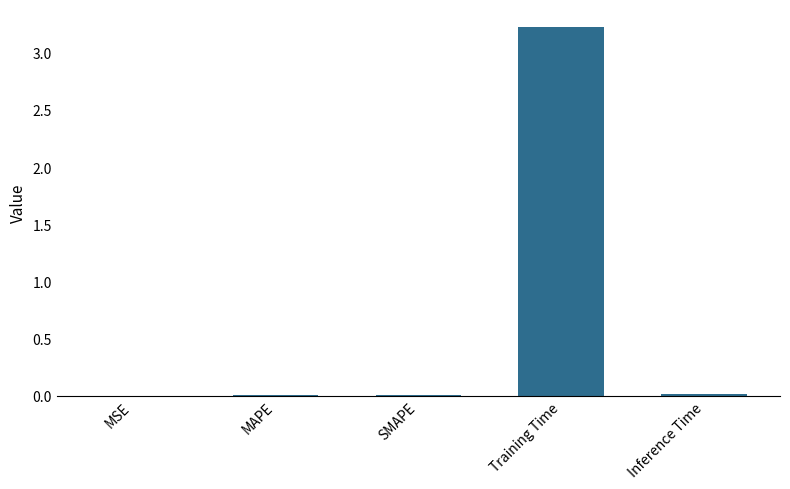

Between Training Time and Inference Time, which is larger?

Training Time